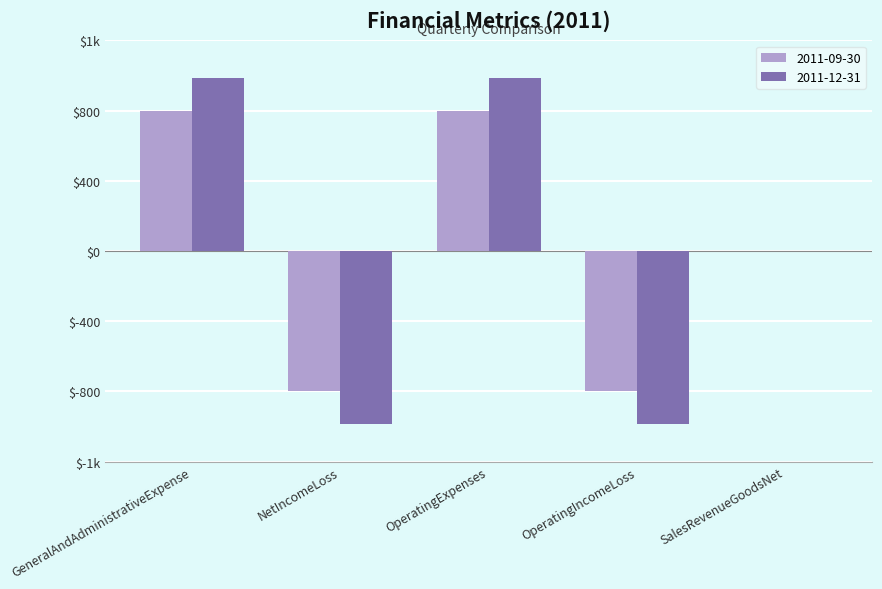

What are all the series names shown in the legend?

2011-09-30, 2011-12-31